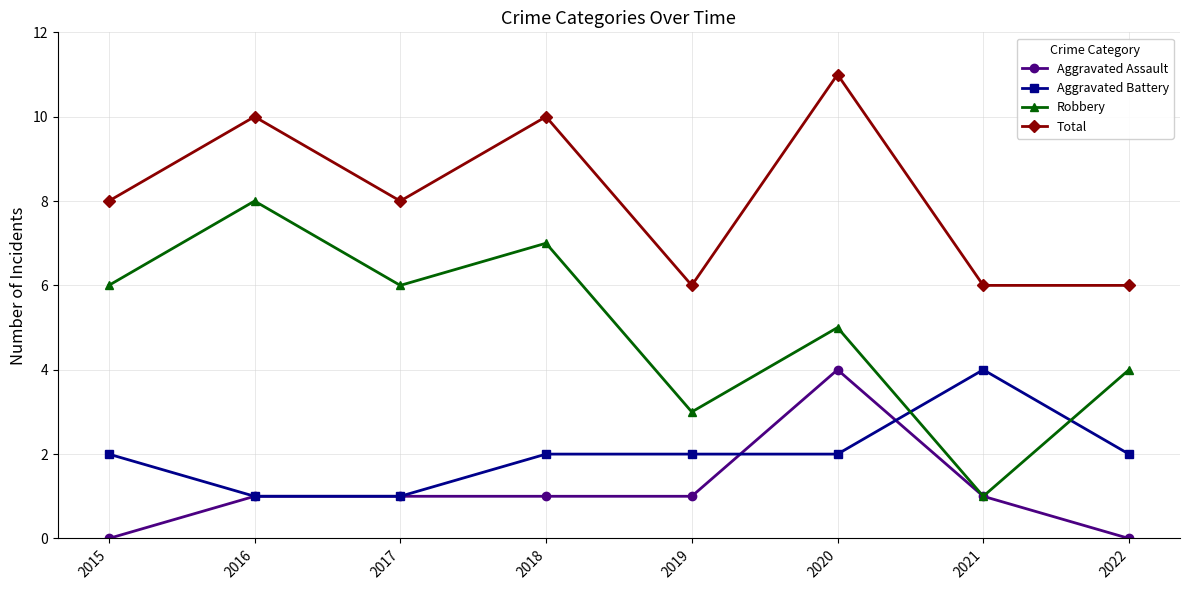

True or false: Robbery has more than 0 points higher than both neighbors.

True